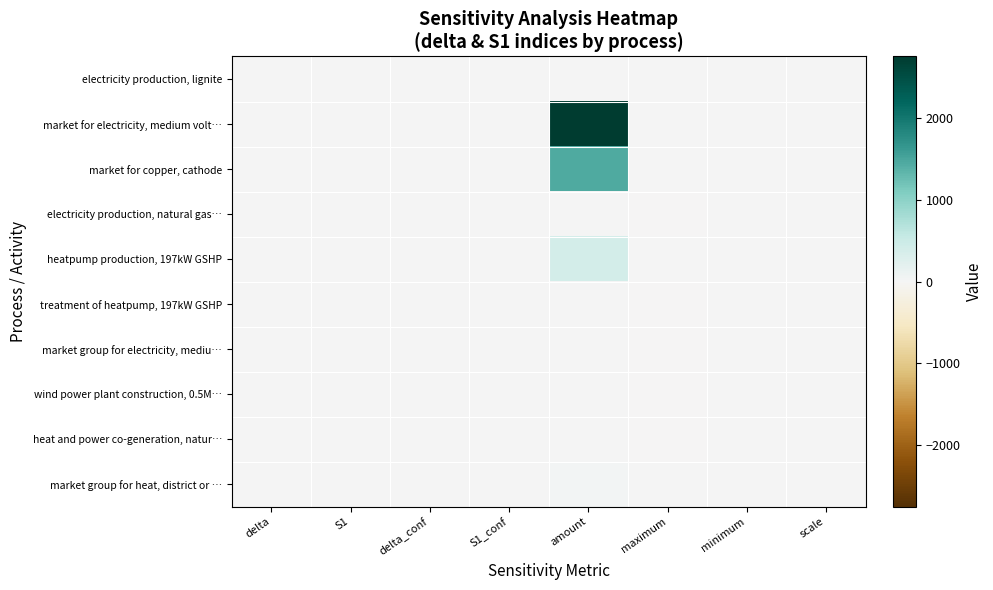

What is the minimum value shown in the chart?

-16.9